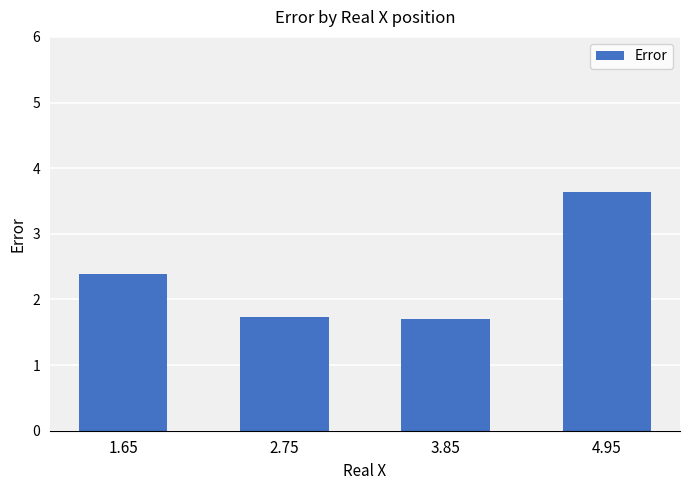

What is the label of the 3rd bar from the left?

3.85